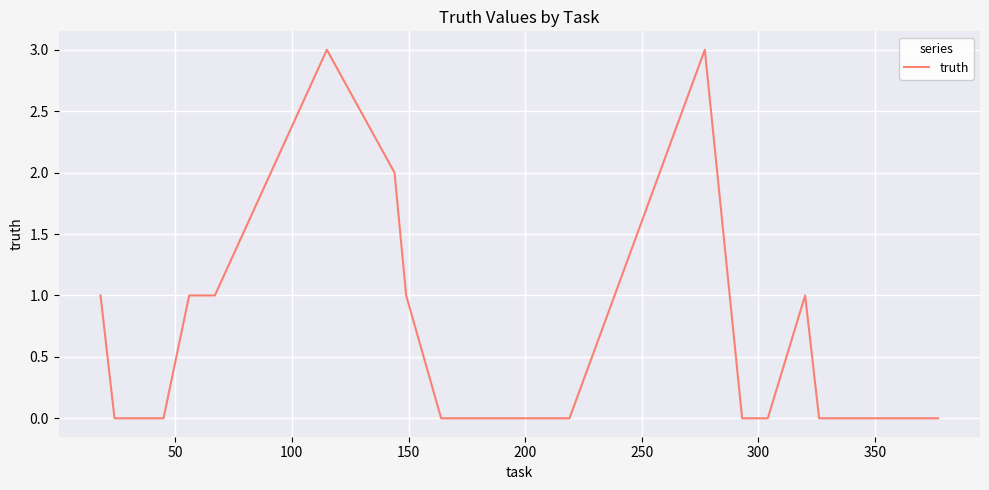

Is this an area chart (filled region under the line)?

No